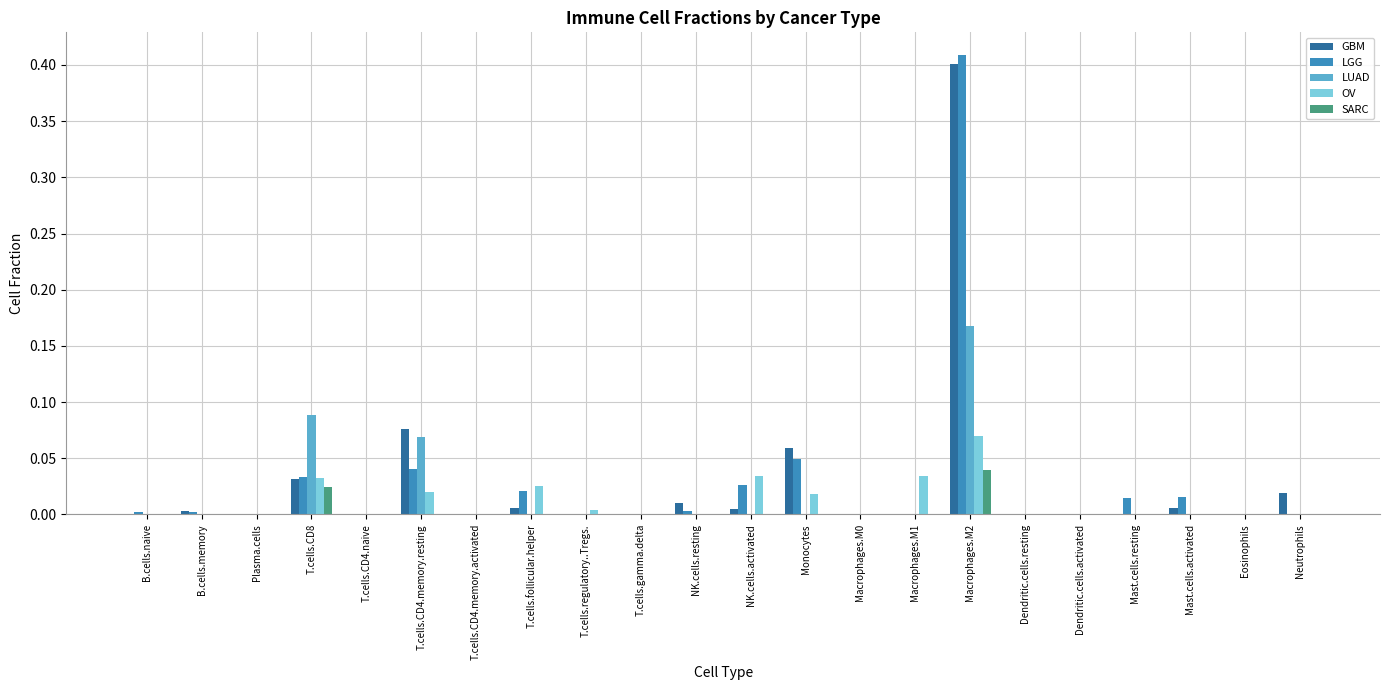

The GBM series shows 0.0 at Neutrophils. True or false?

True